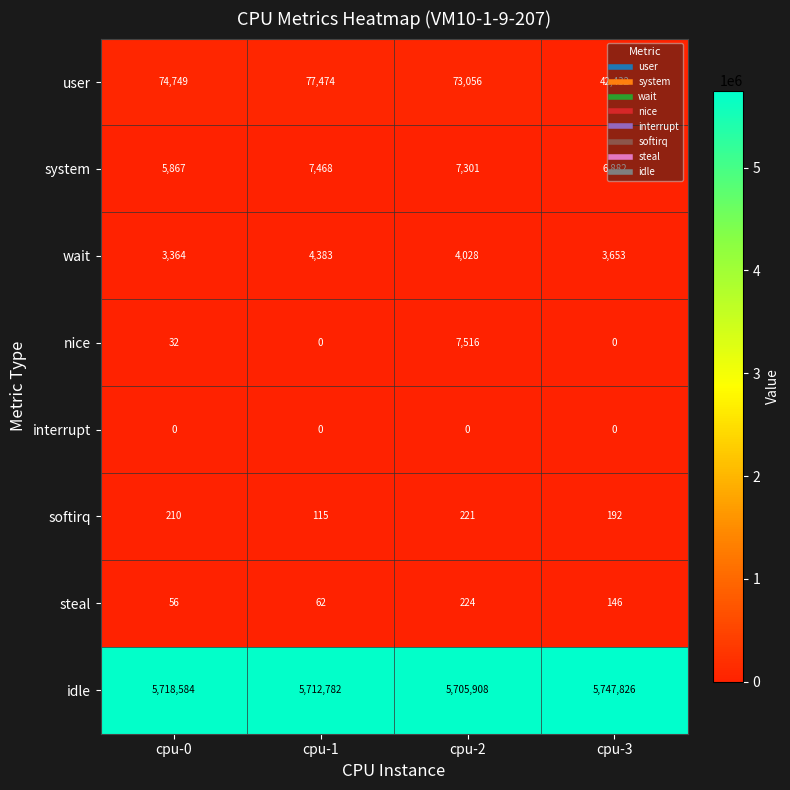

What is the difference between the maximum and minimum values in the system series?

1601